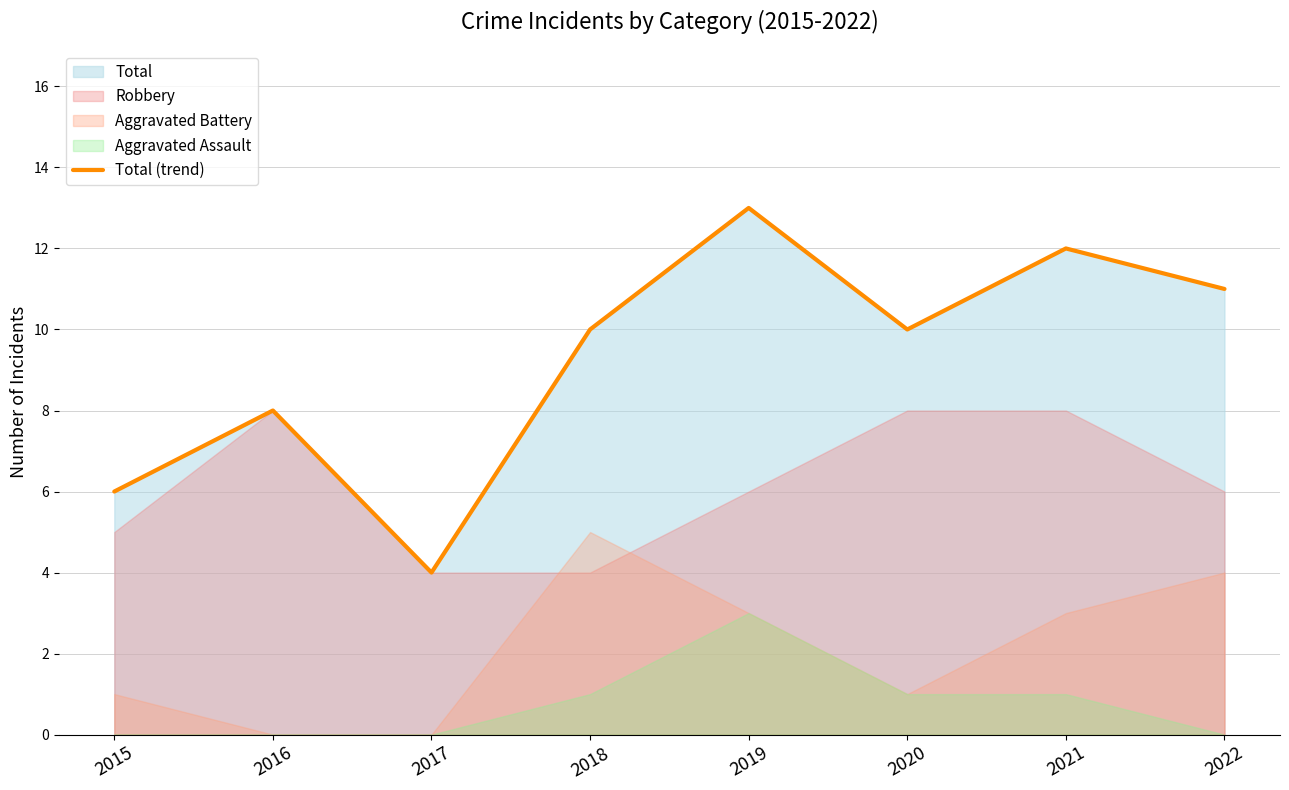

What is the change in value from 2021 to 2022?

-1